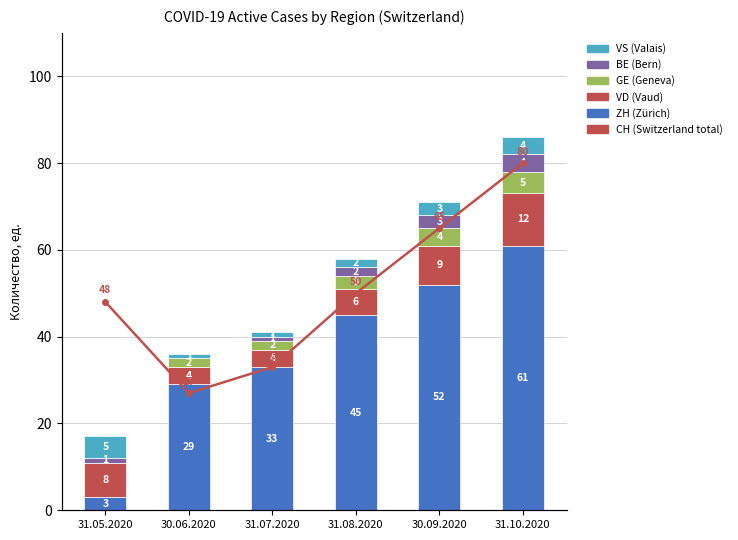

What is the value of the VS (Valais) bar at the 3rd from the left?

1